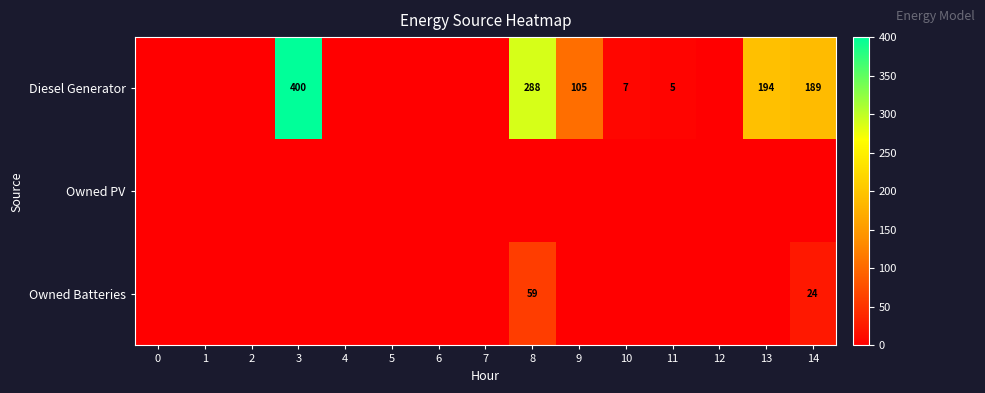

The Diesel Generator series shows 288 at 8. True or false?

True